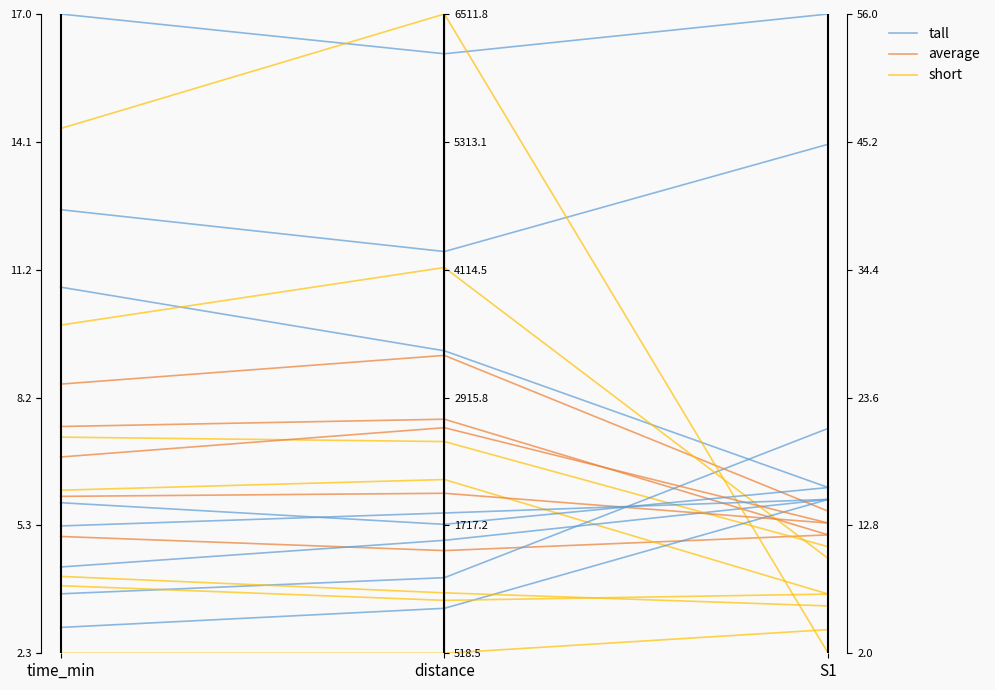

What is the label of the 1st point from the left?

time_min